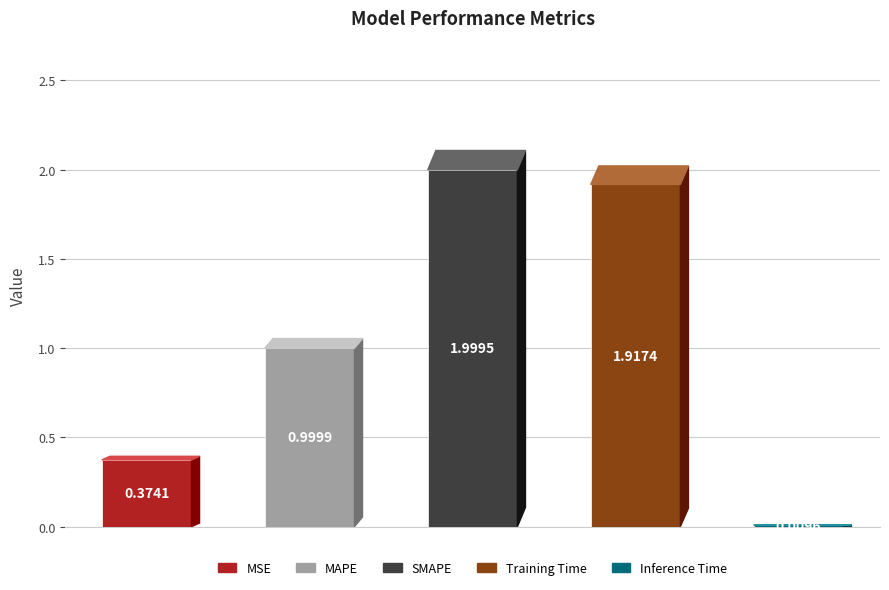

What is the difference between the maximum and minimum values?

2.0